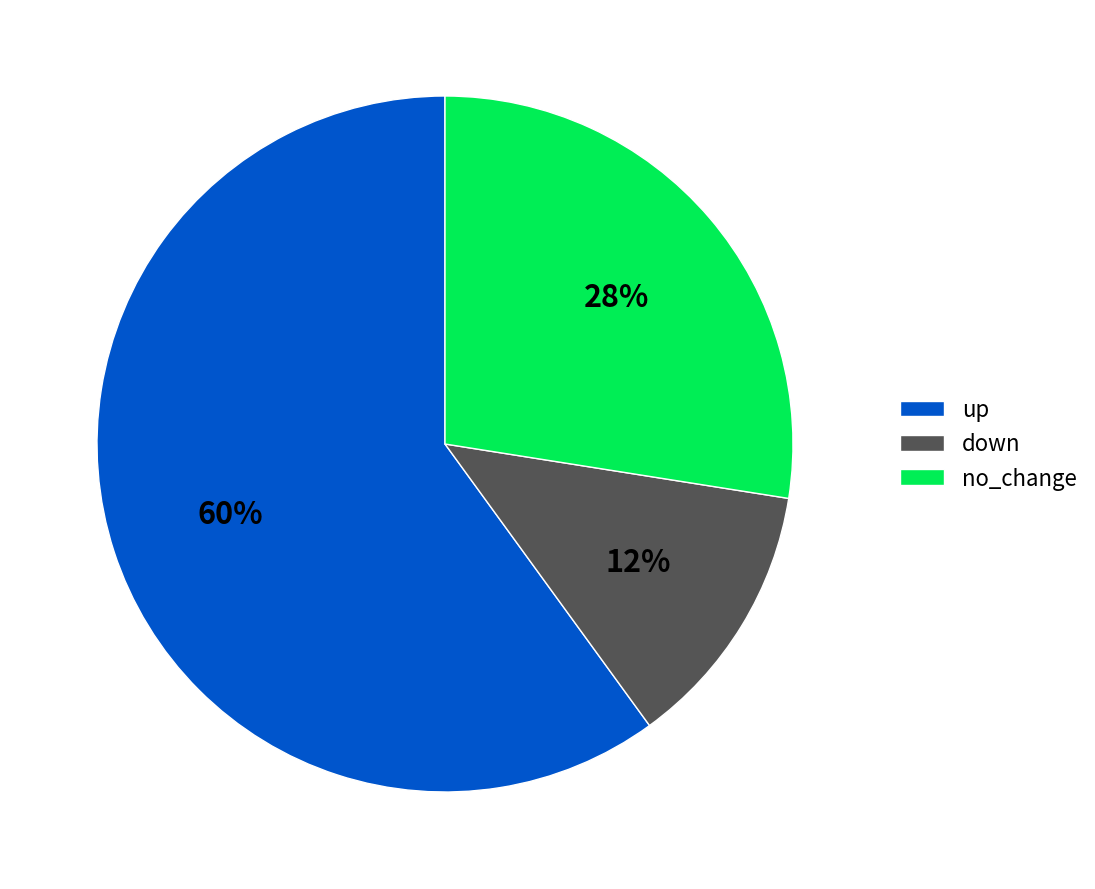

Do no_change and down together represent more than half of the pie?

No